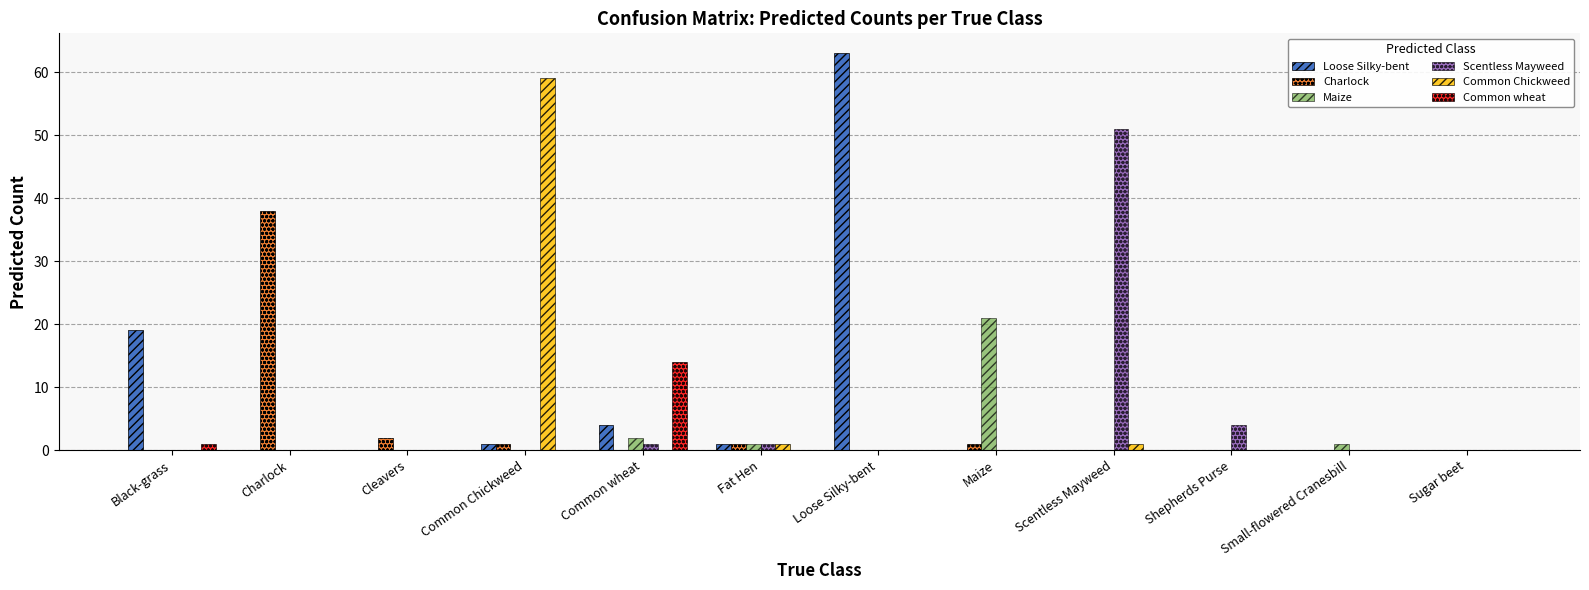

How many data points does each series have?

12